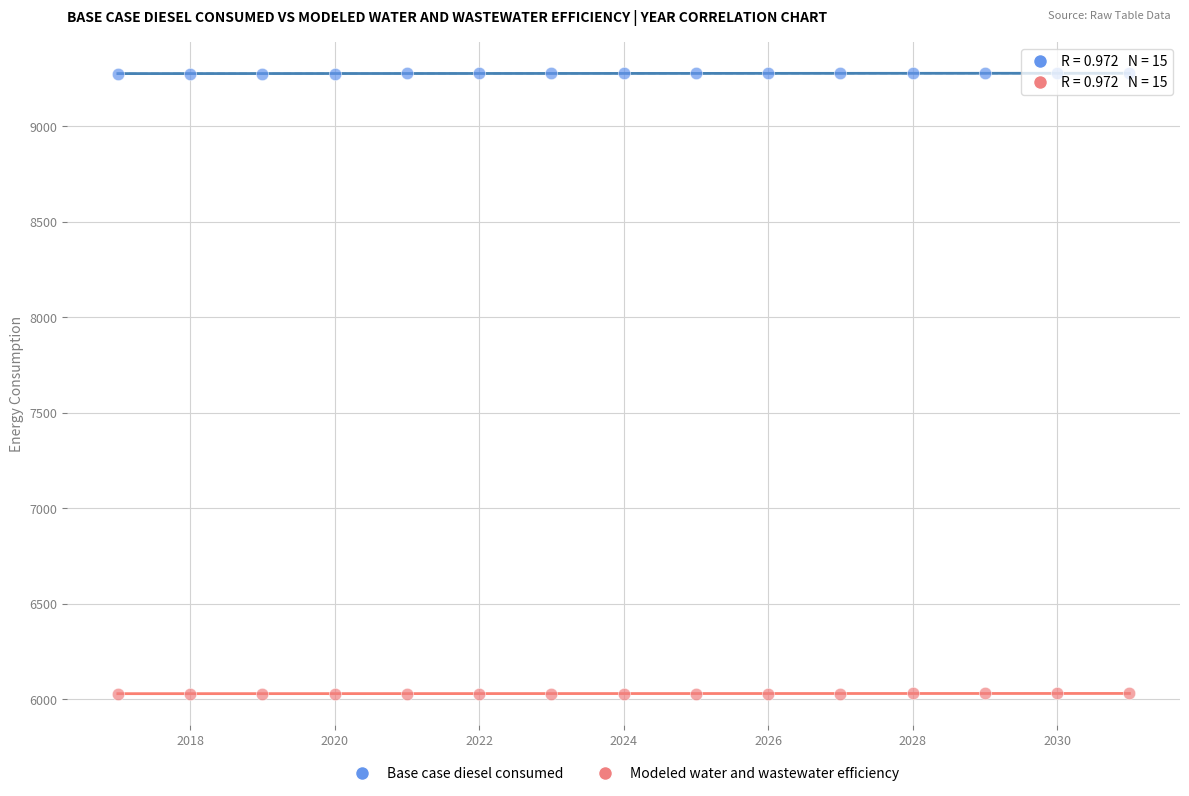

What is the X range (max minus min) for the scatter plot?

14.0